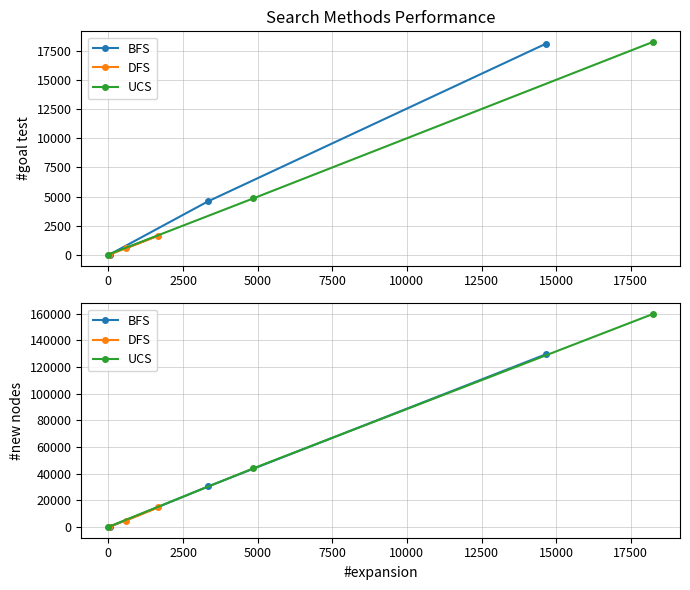

Is the value of BFS at 2500 greater than the value of DFS at −2500?

Yes